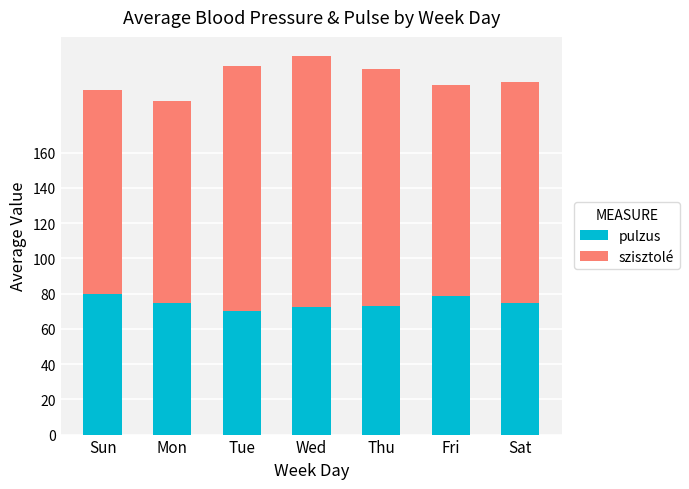

The value of pulzus at Thu is 127.5. True or false?

False